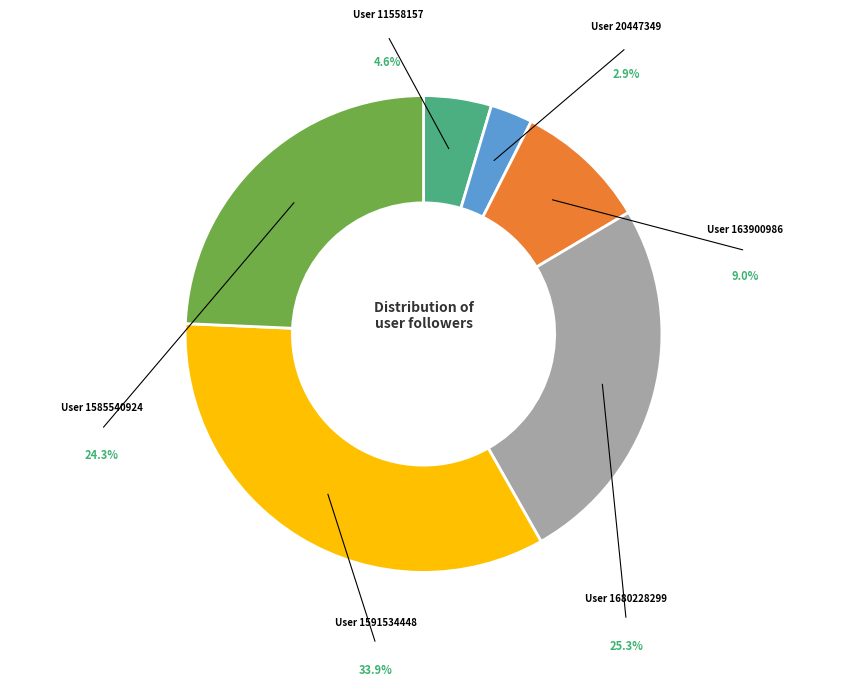

To the nearest percent, what is the combined percentage of 11558157 and 1585540924?

29%